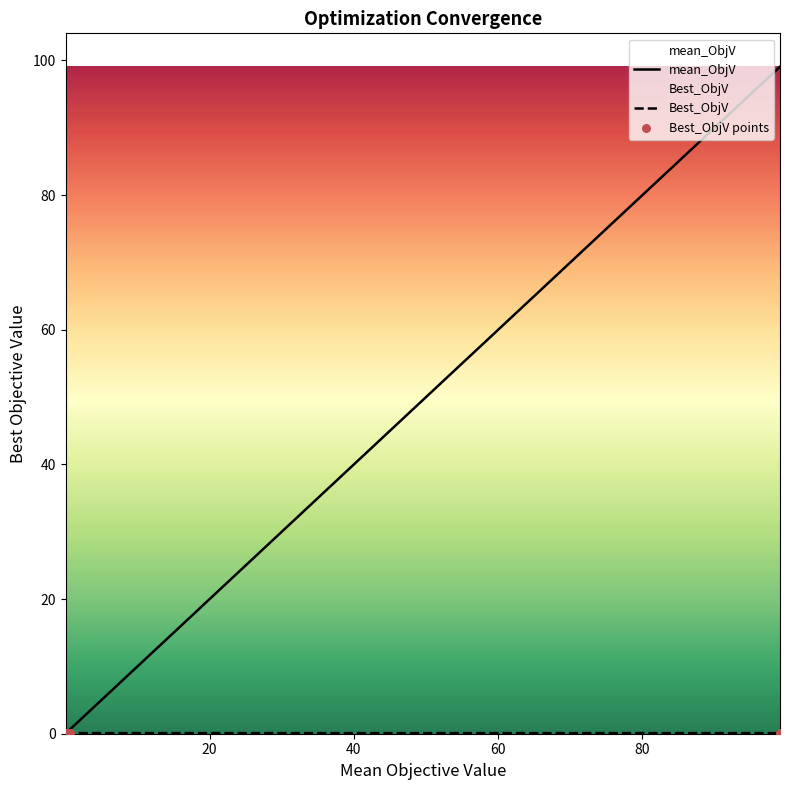

What are all the series names shown in the legend?

mean_ObjV, Best_ObjV